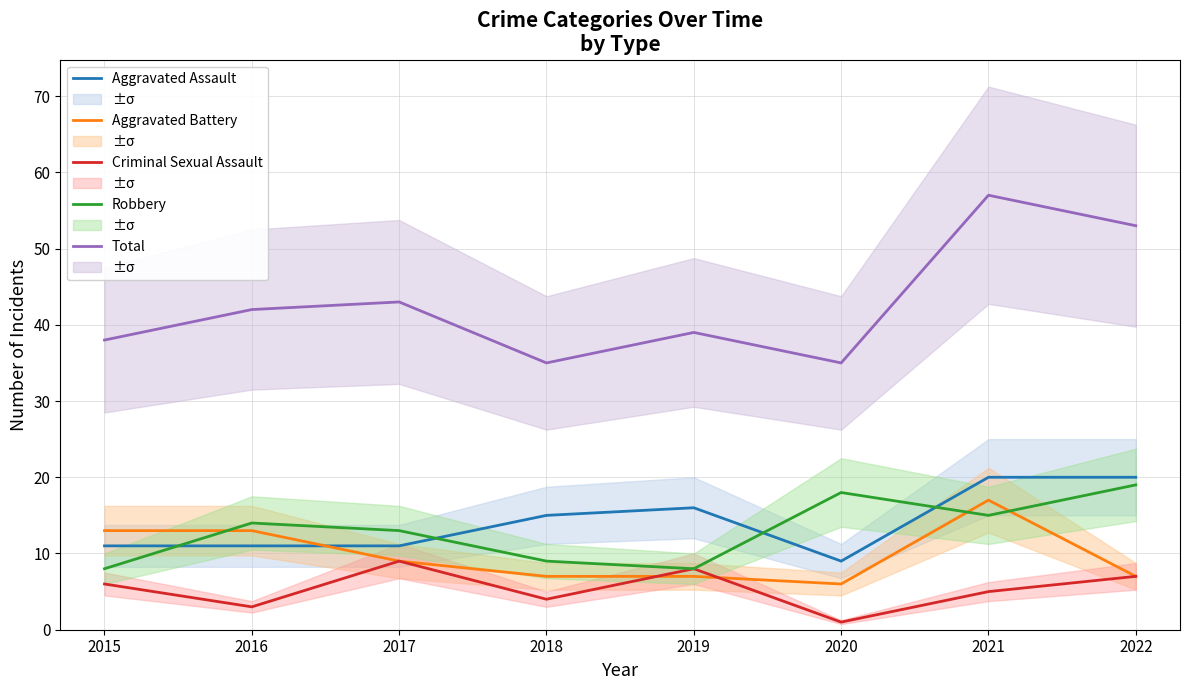

Where is the first local minimum for Total?

2018